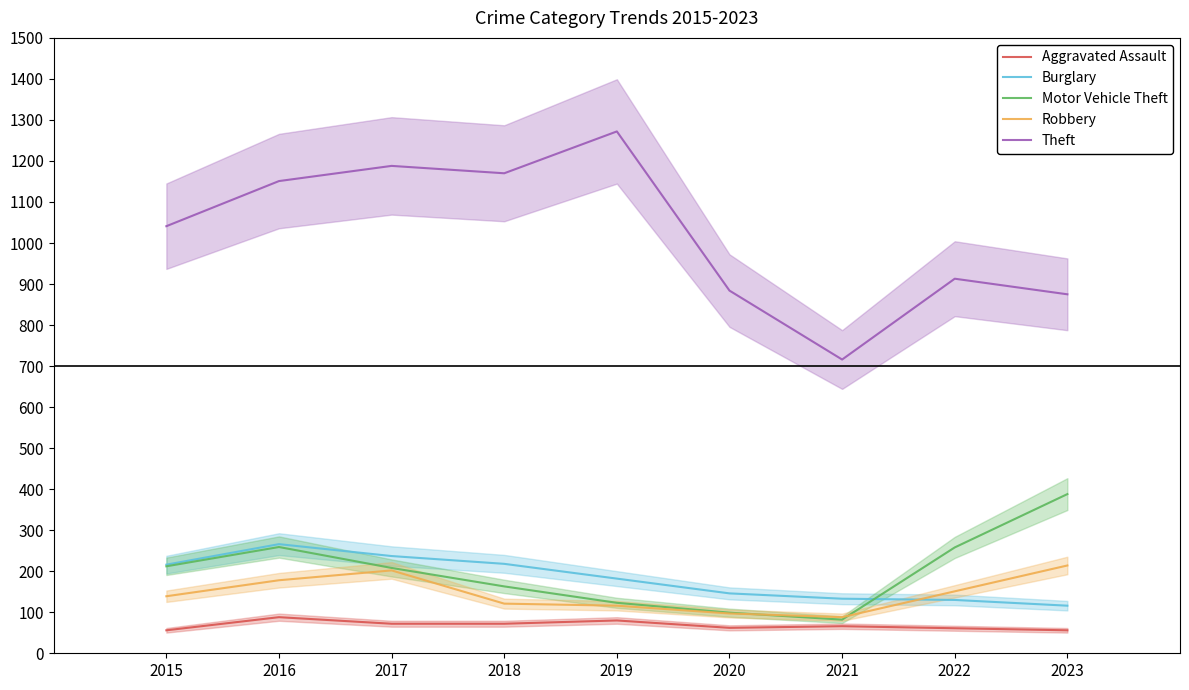

Is the value of Theft at 2019 greater than the value of Aggravated Assault at 2022?

Yes